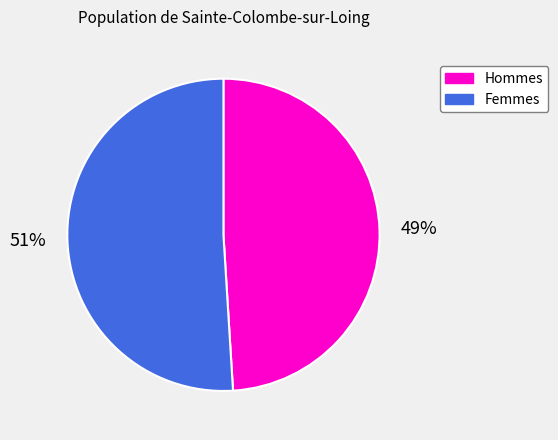

Does any single category account for the majority?

Yes